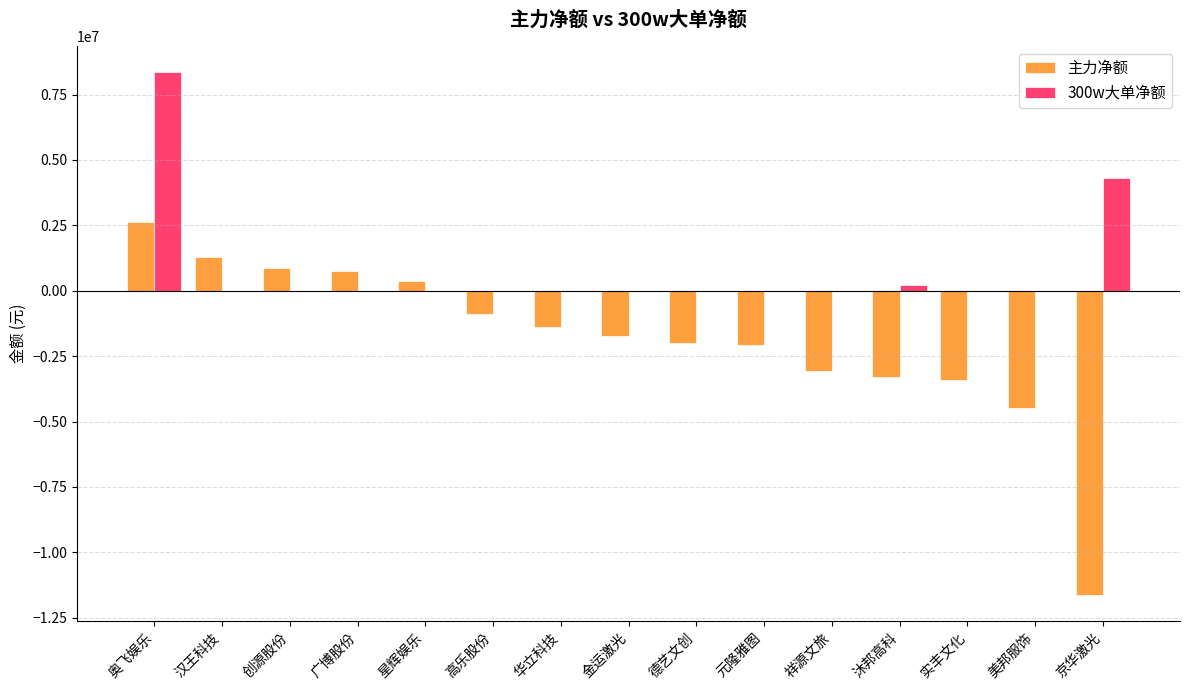

What is the approximate value of 主力净额 at 京华激光?

-11633433